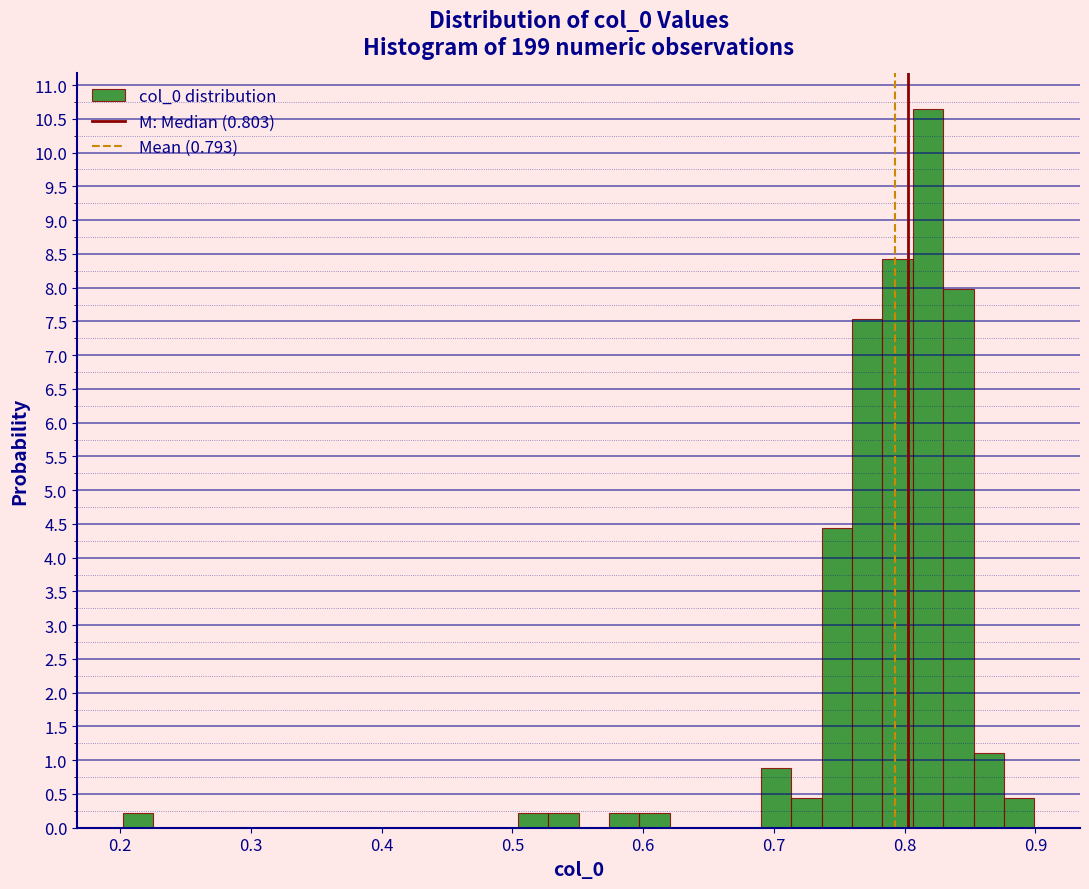

Read against the x-axis, roughly where is the centre of the tallest bar?

0.82